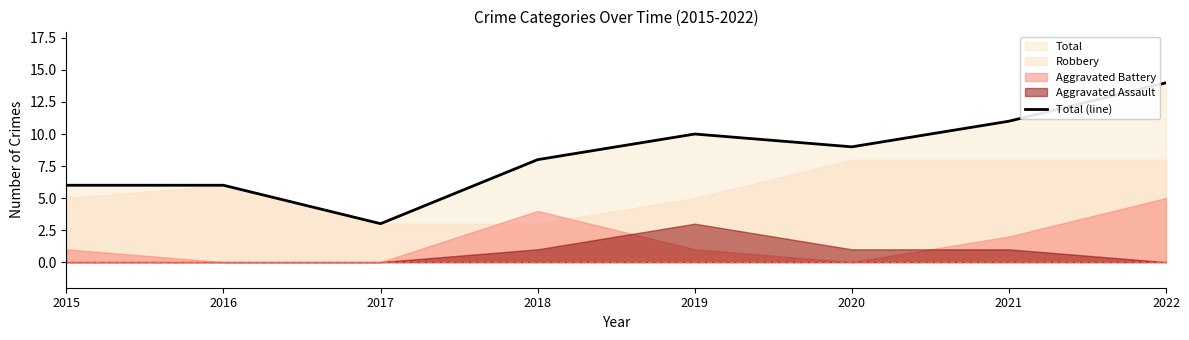

What is the difference between the values at 2020 and 2018?

1